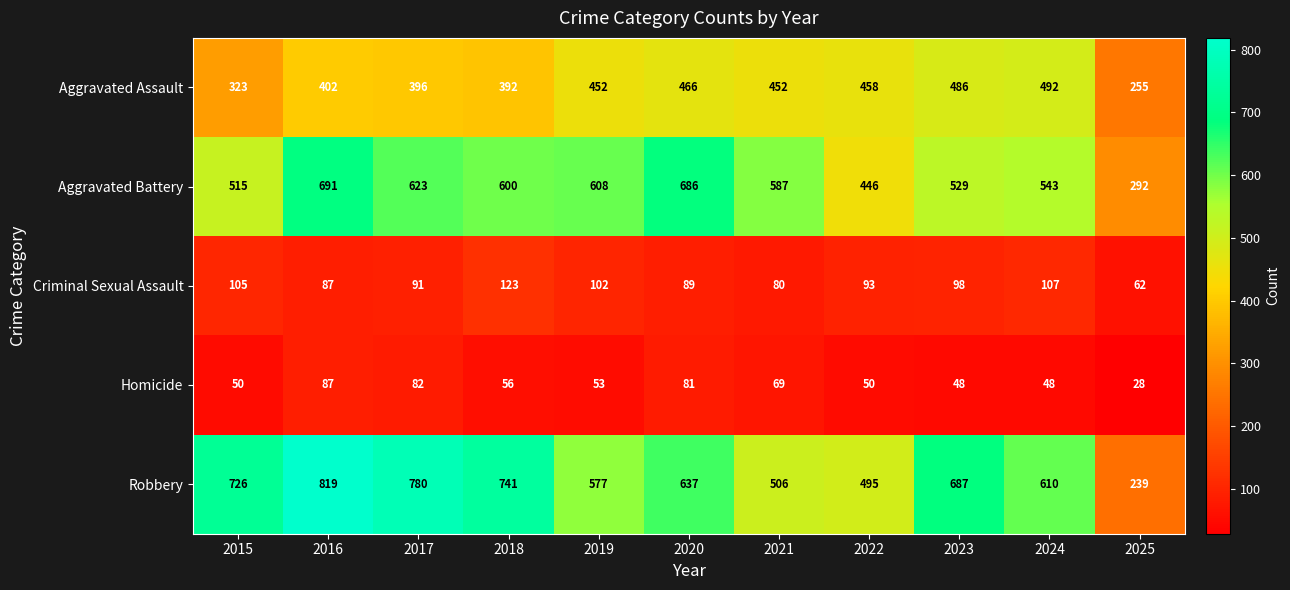

At which label does Criminal Sexual Assault reach its peak?

2018